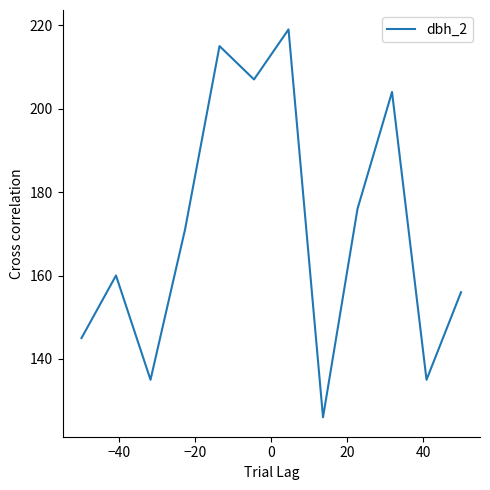

What is the minimum value shown in the chart?

126